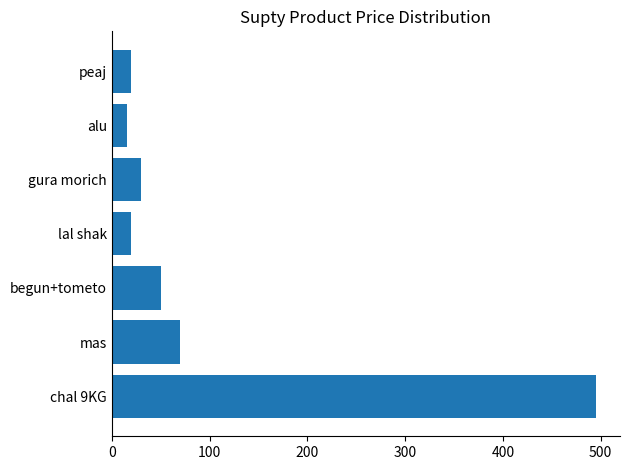

What is the difference between the maximum and minimum values?

480